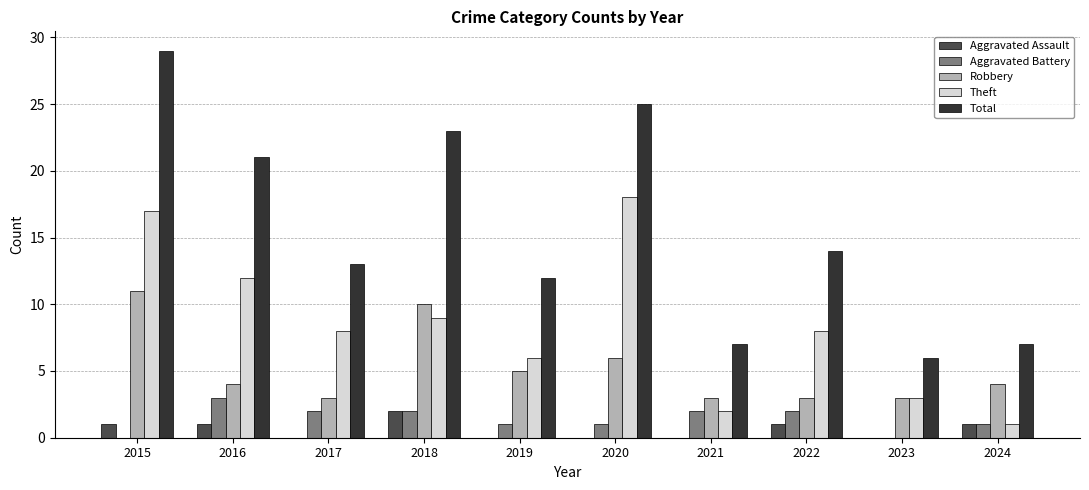

At which category is the sum across all series the highest?

2015